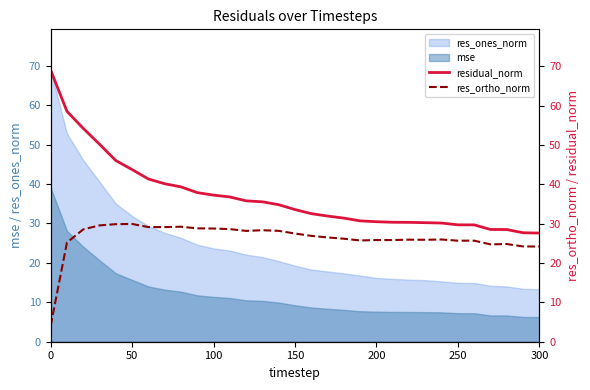

How many data points does each series have?

31